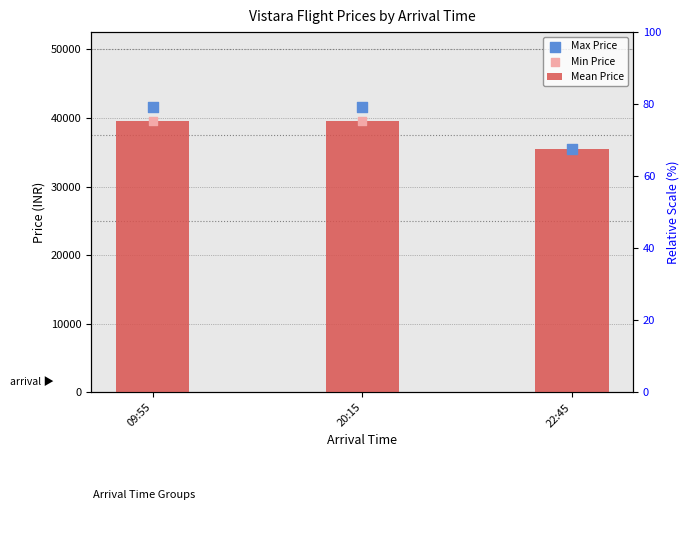

What are all the series names shown in the legend?

Mean Price, Max Price, Min Price